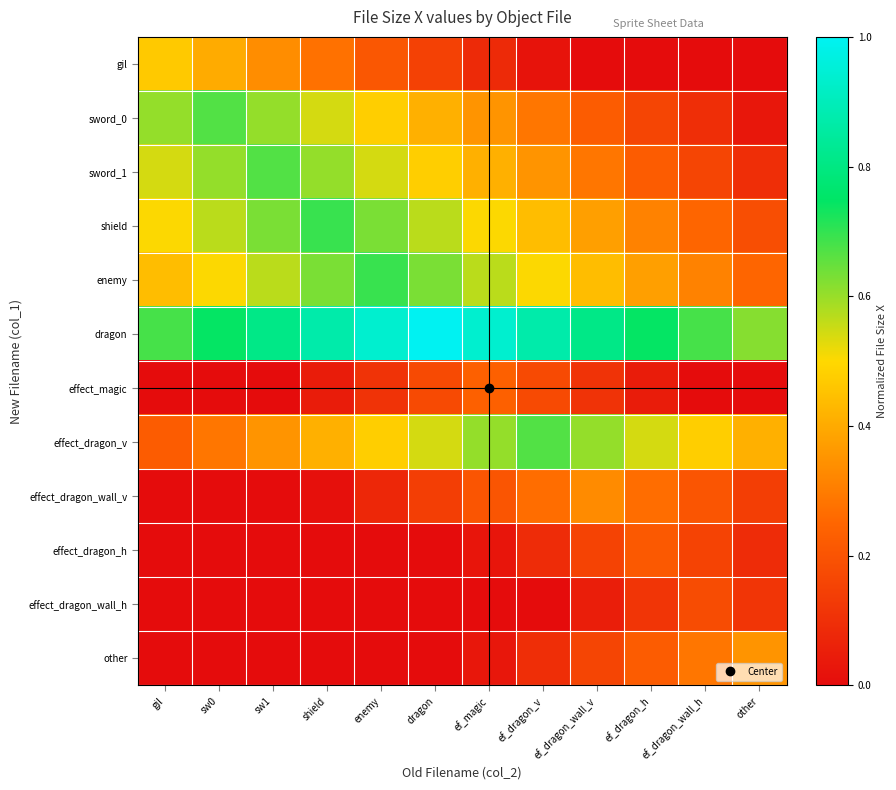

Which series changed the most between ef_magic and ef_dragon_h?

dragon